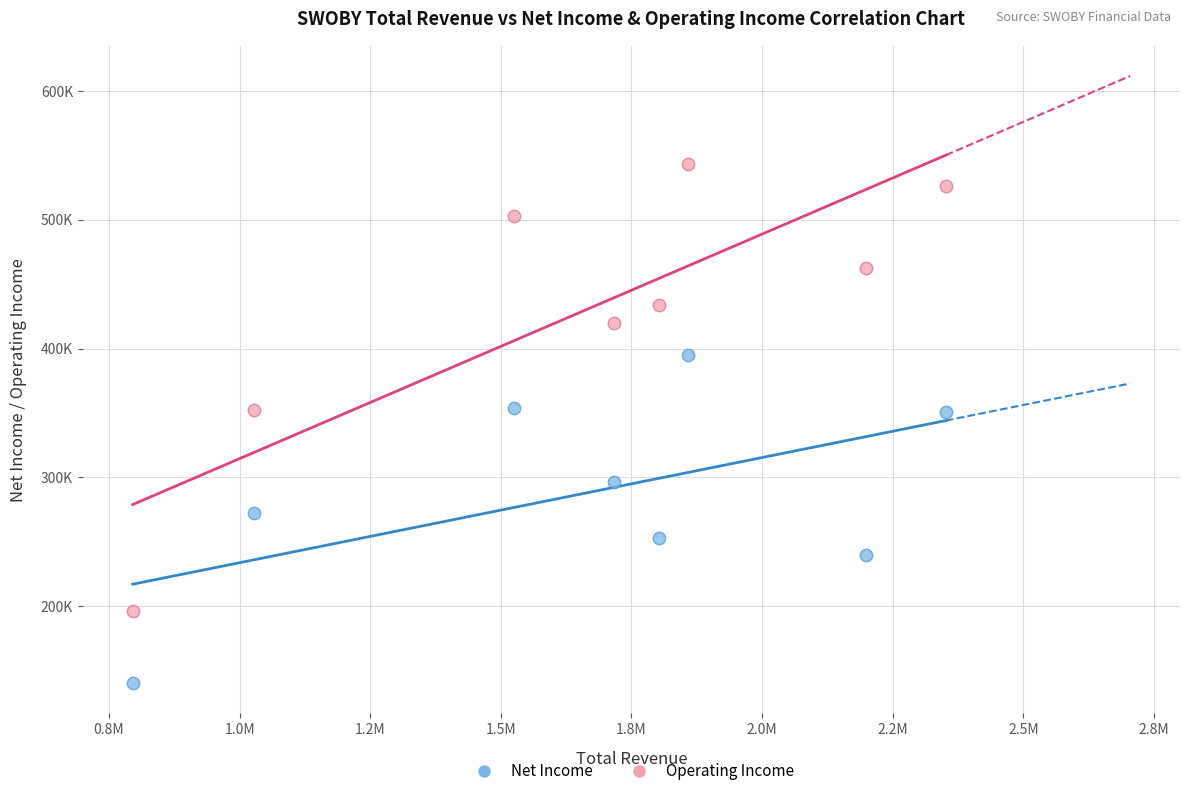

Which series has the widest spread of Y values?

Operating Income